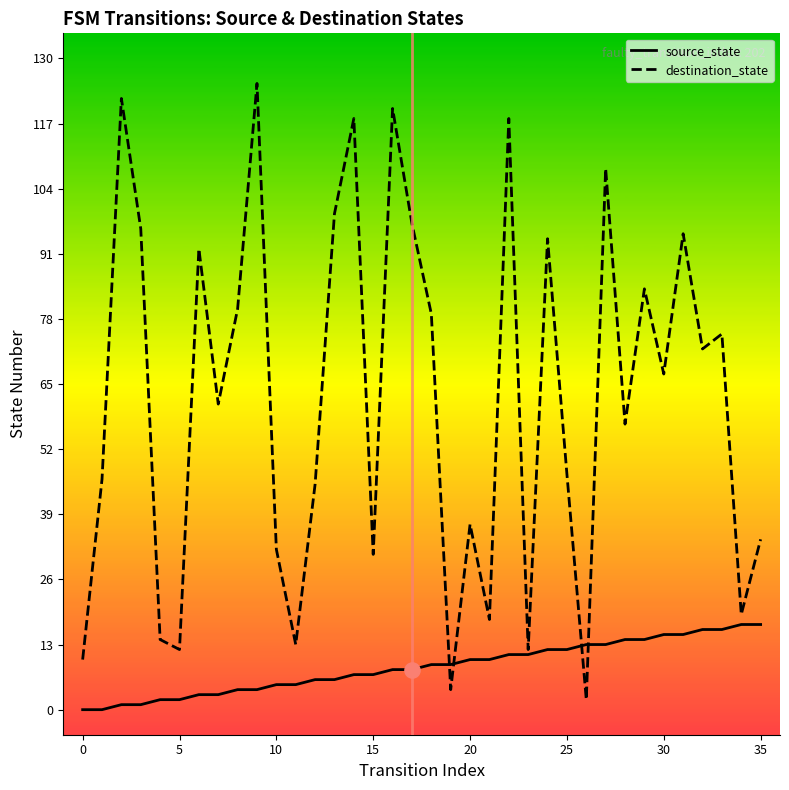

Which series has the largest total across all categories?

destination_state